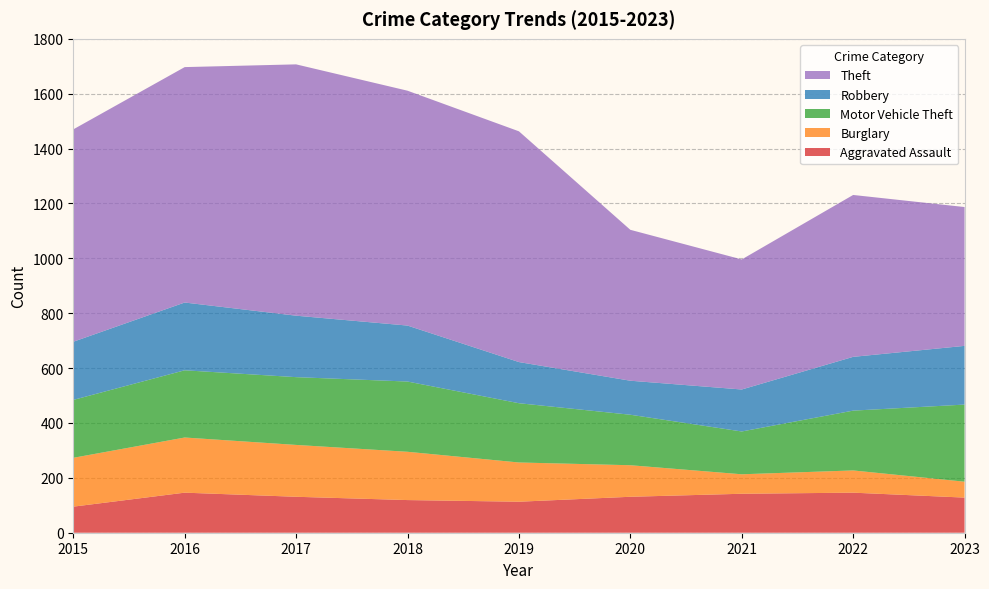

Reading right to left, extract all data points from this chart.

Aggravated Assault: 128	146	142	131	113	119	131	146	95
Burglary: 58	81	71	115	143	176	189	201	178
Motor Vehicle Theft: 281	218	156	184	216	256	247	245	211
Robbery: 214	196	153	124	150	204	224	247	212
Theft: 506	590	474	550	841	856	916	858	774